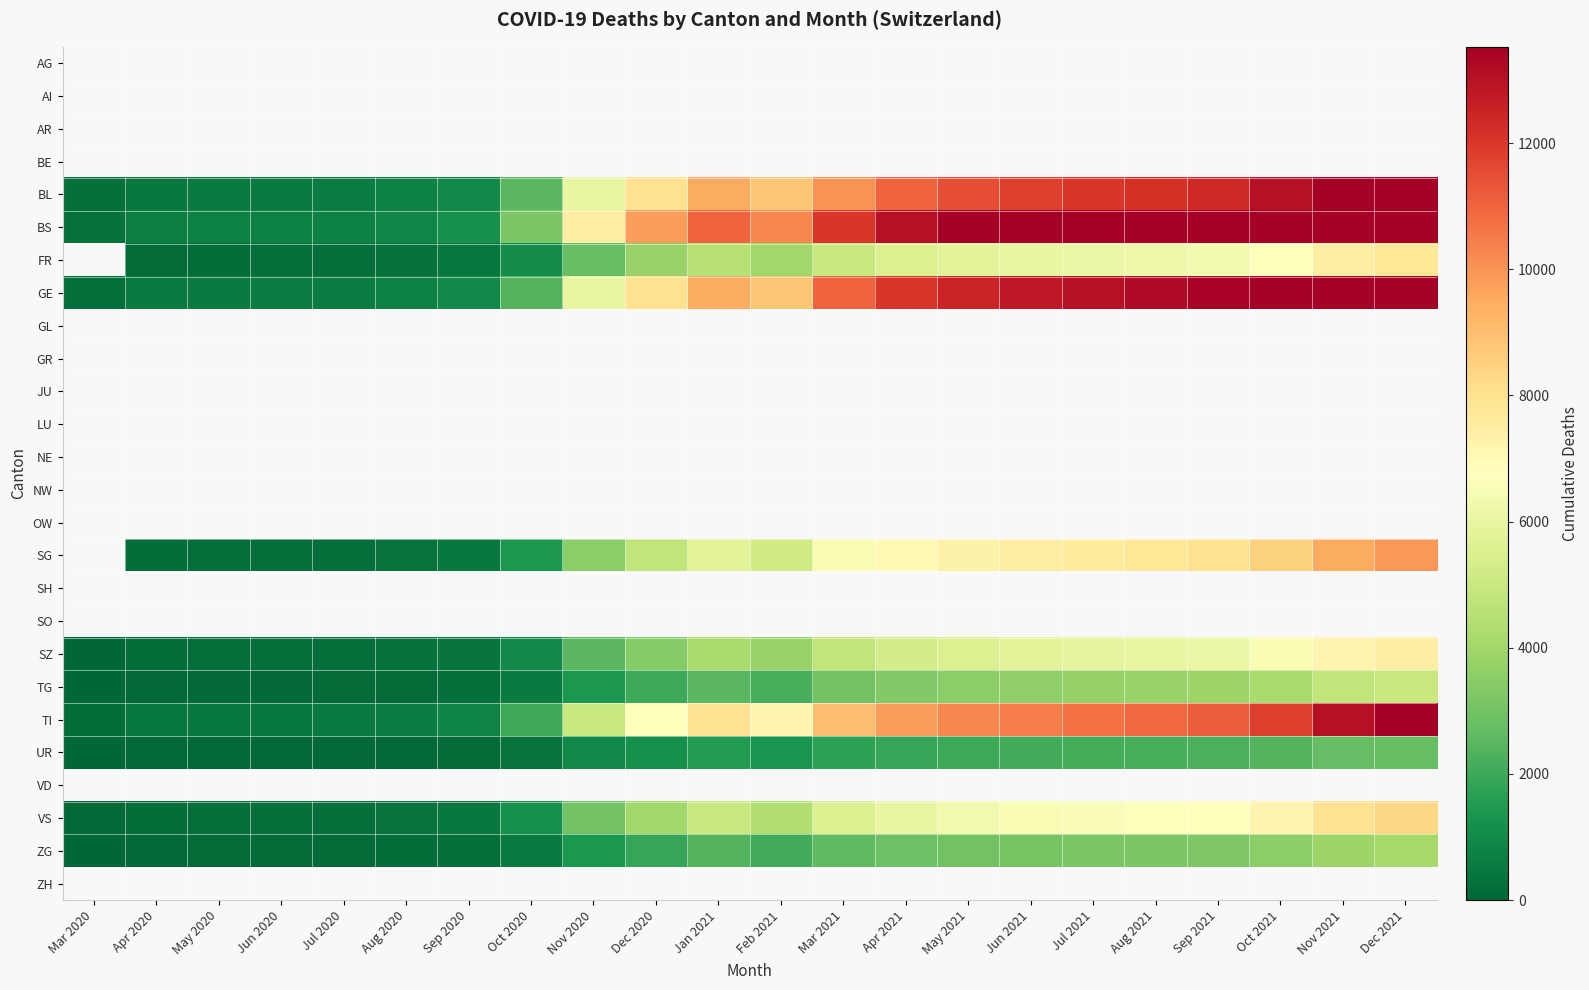

Which label corresponds to the largest value in the chart?

Dec 2021